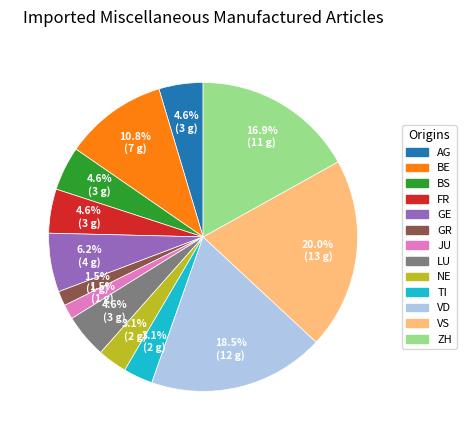

How many segments does this pie chart have?

13